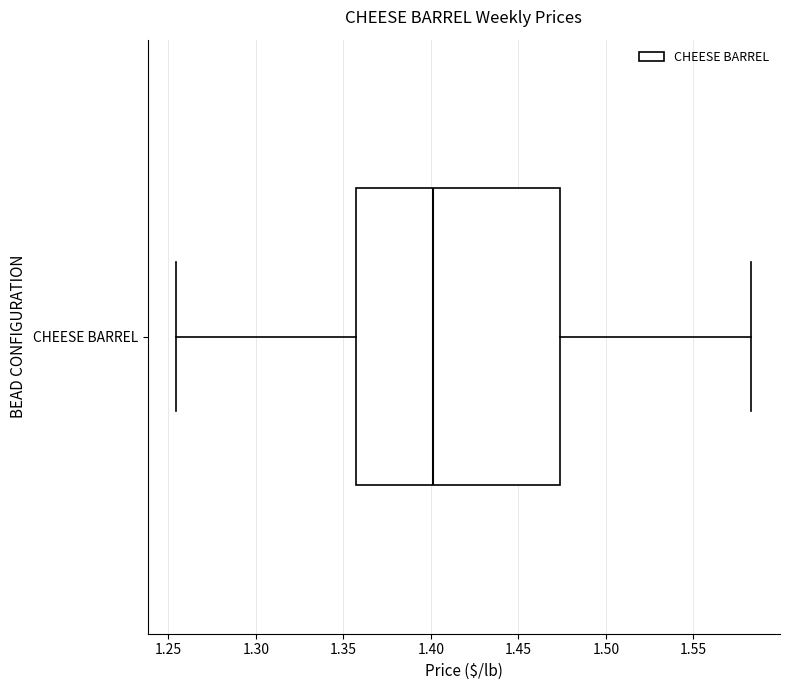

Where is the left edge of the box for CHEESE BARREL on the x-axis? The values are not printed on the chart, so give them approximately, as read against the axis.

1.355